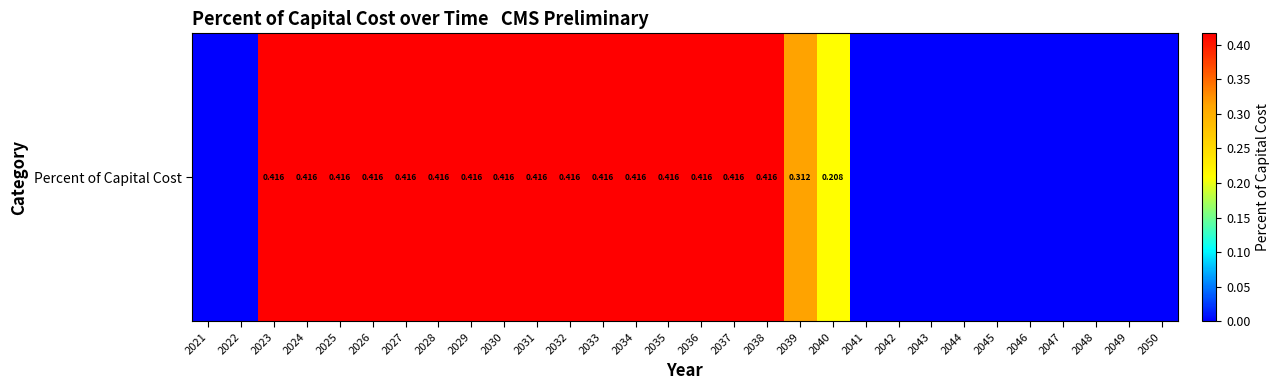

Is it true that the value at 2034 is 0.4?

True